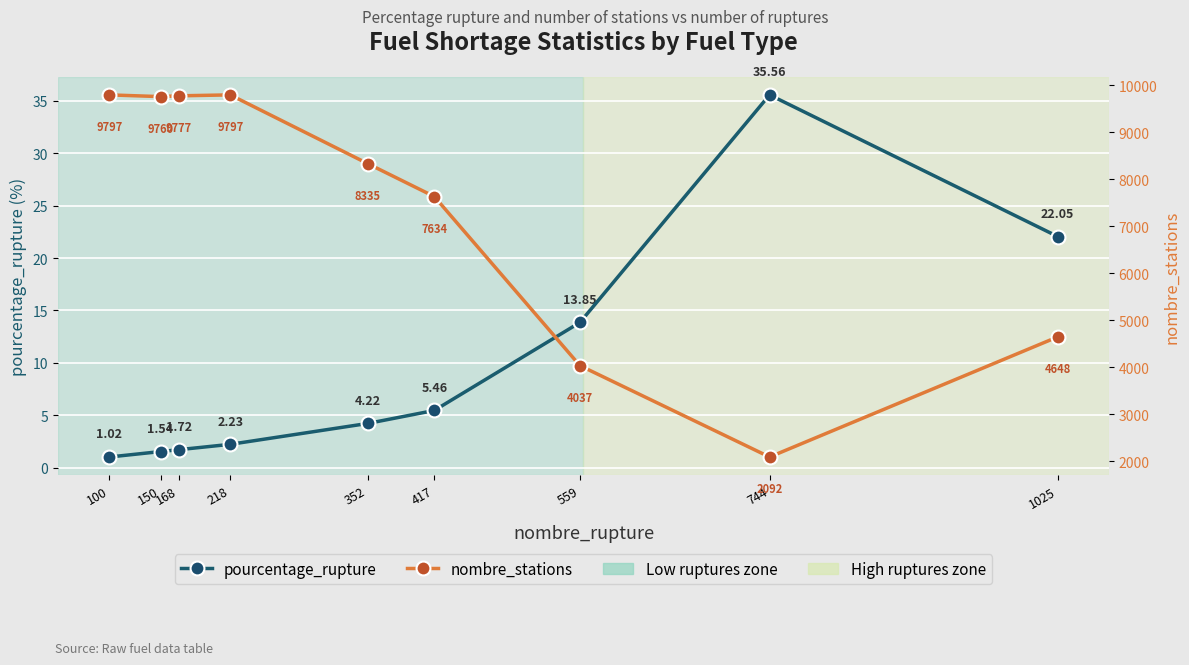

Is it true that nombre_stations equals 1288.5 at 744?

False